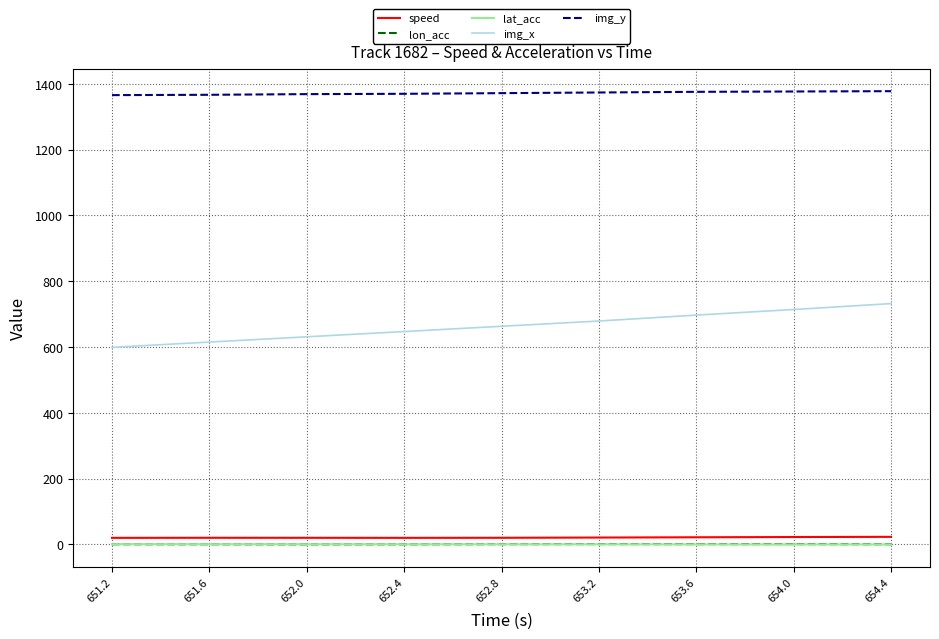

What is the highest value of the img_y series?

1378.0